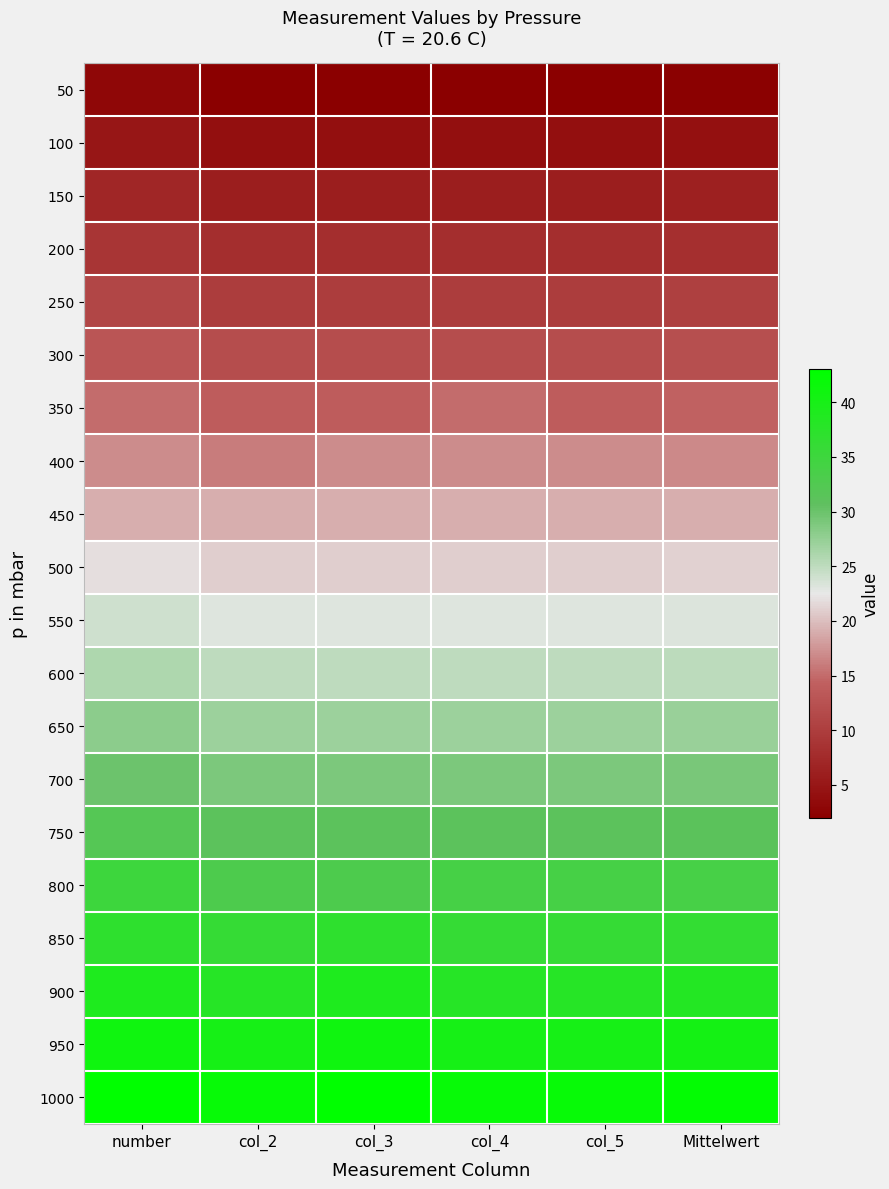

What is the difference between the highest and lowest values at col_5?

40.0